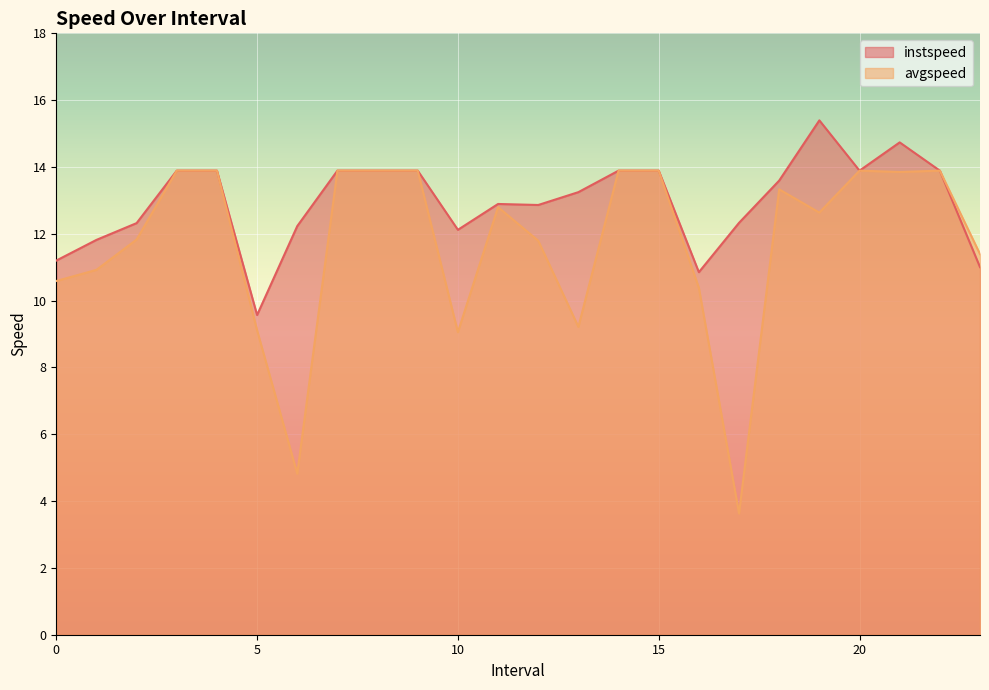

Which series has the largest total across all categories?

instspeed